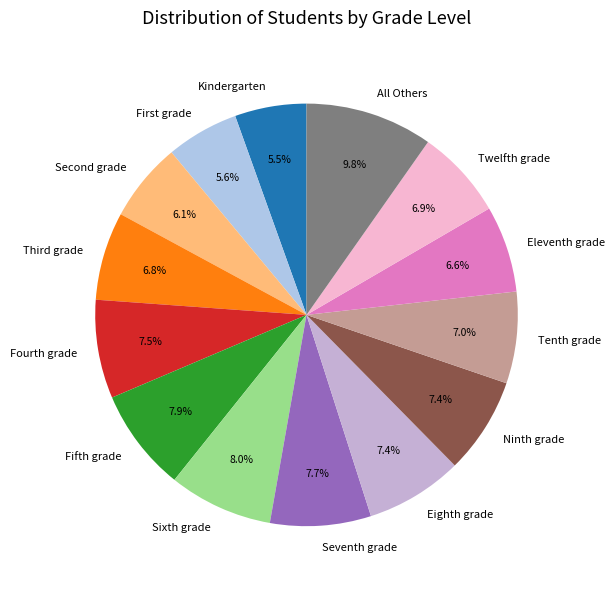

What percentage is the Seventh grade slice, to the nearest percent?

8%